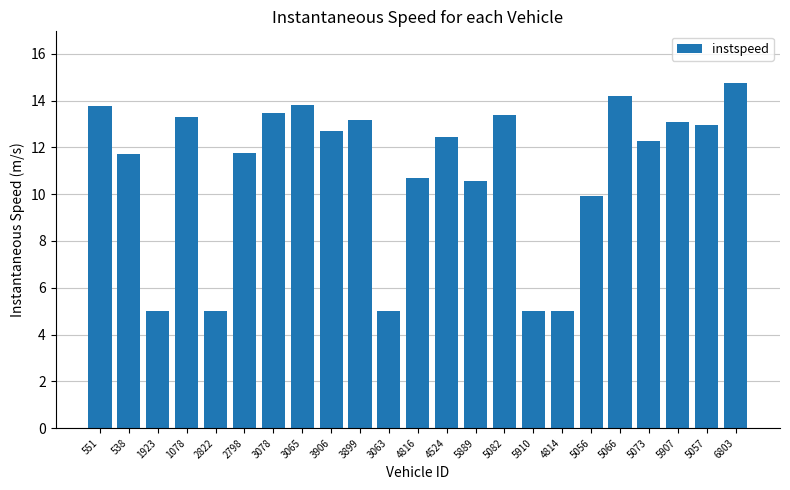

Does the chart contain stacked bars?

No